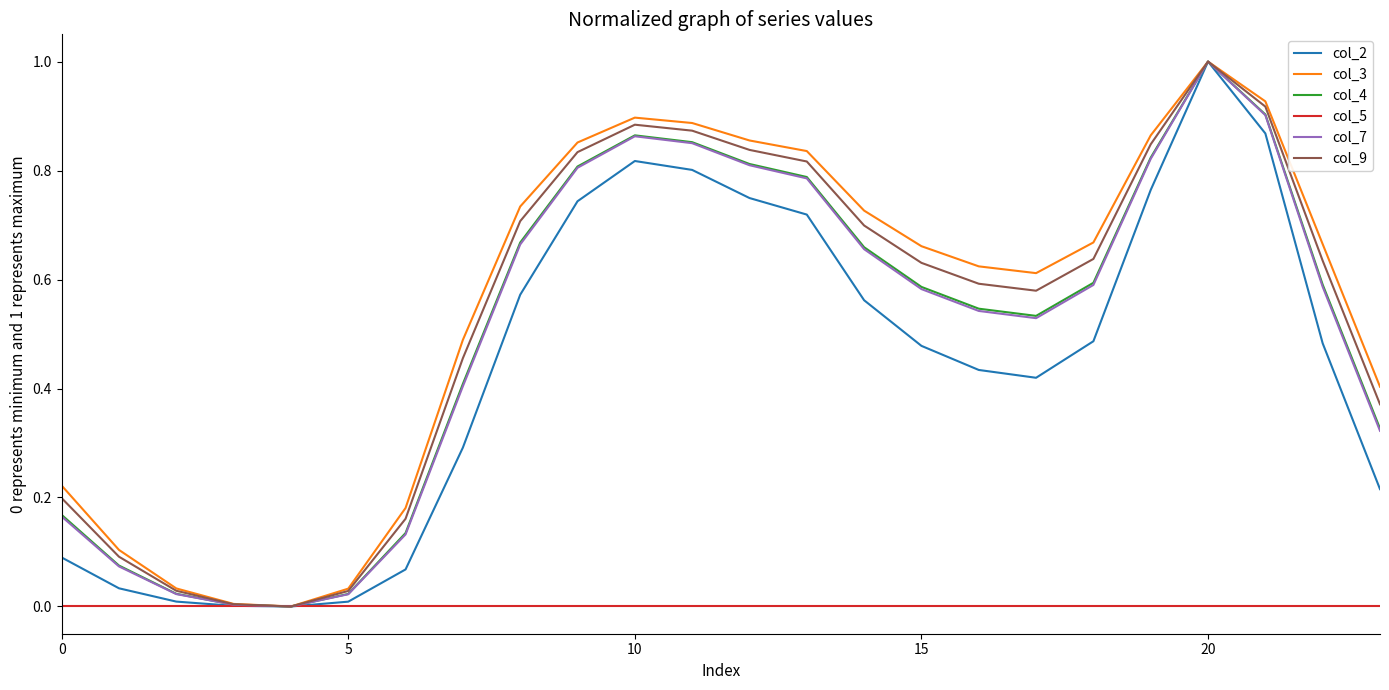

What is the maximum value shown in the chart?

1.0